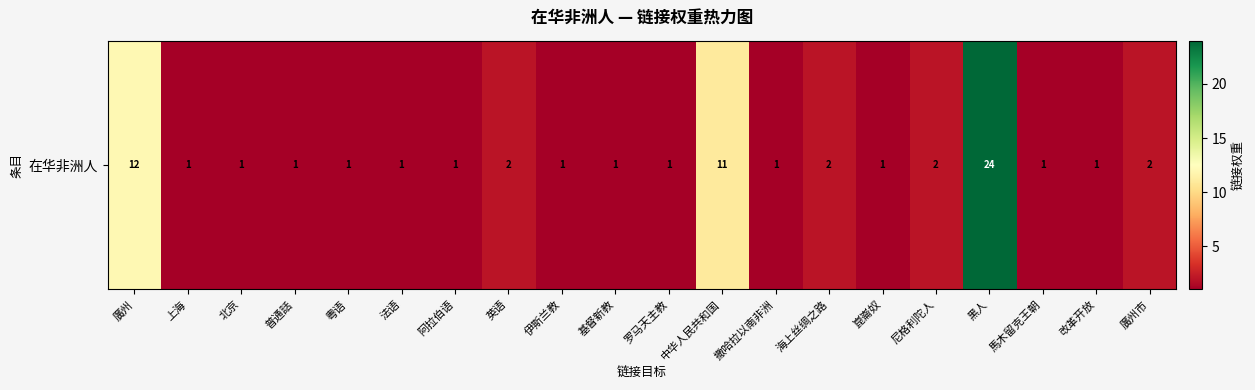

What is the change in value from 黑人 to 改革开放?

-23